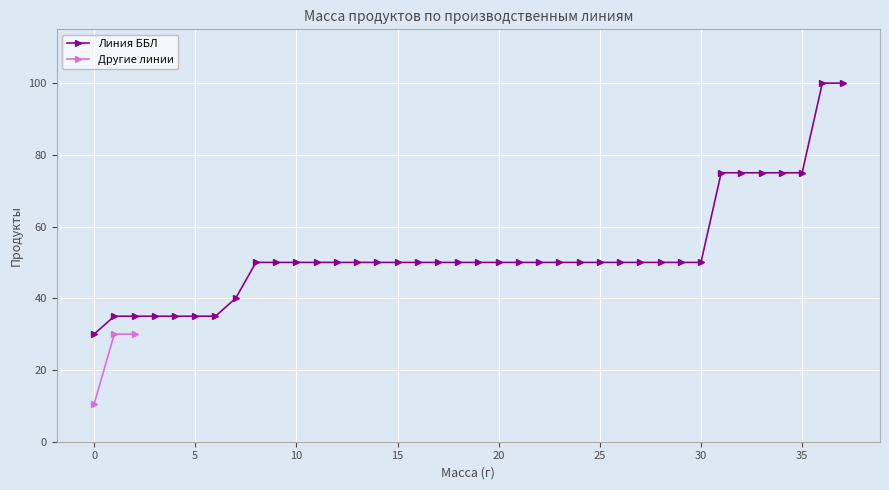

What is the highest value of the Другие линии series?

30.0